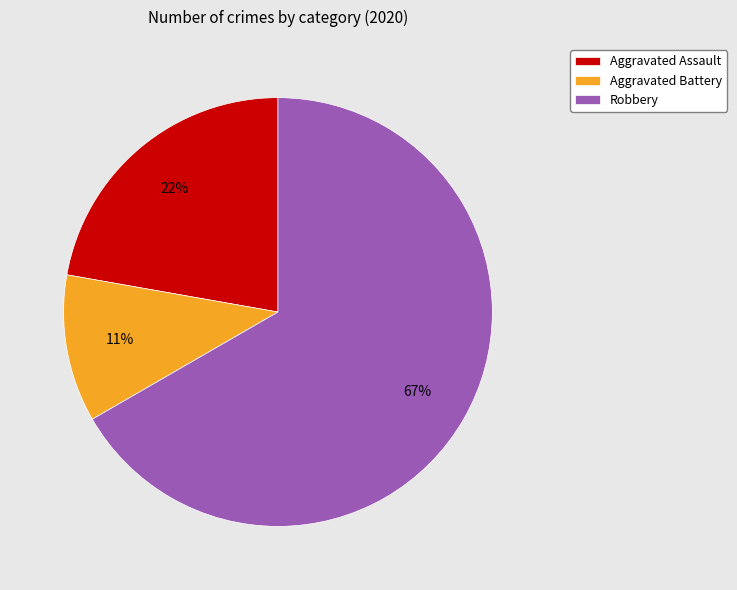

Approximately how many times larger is the value at Robbery compared to Aggravated Assault?

3.0